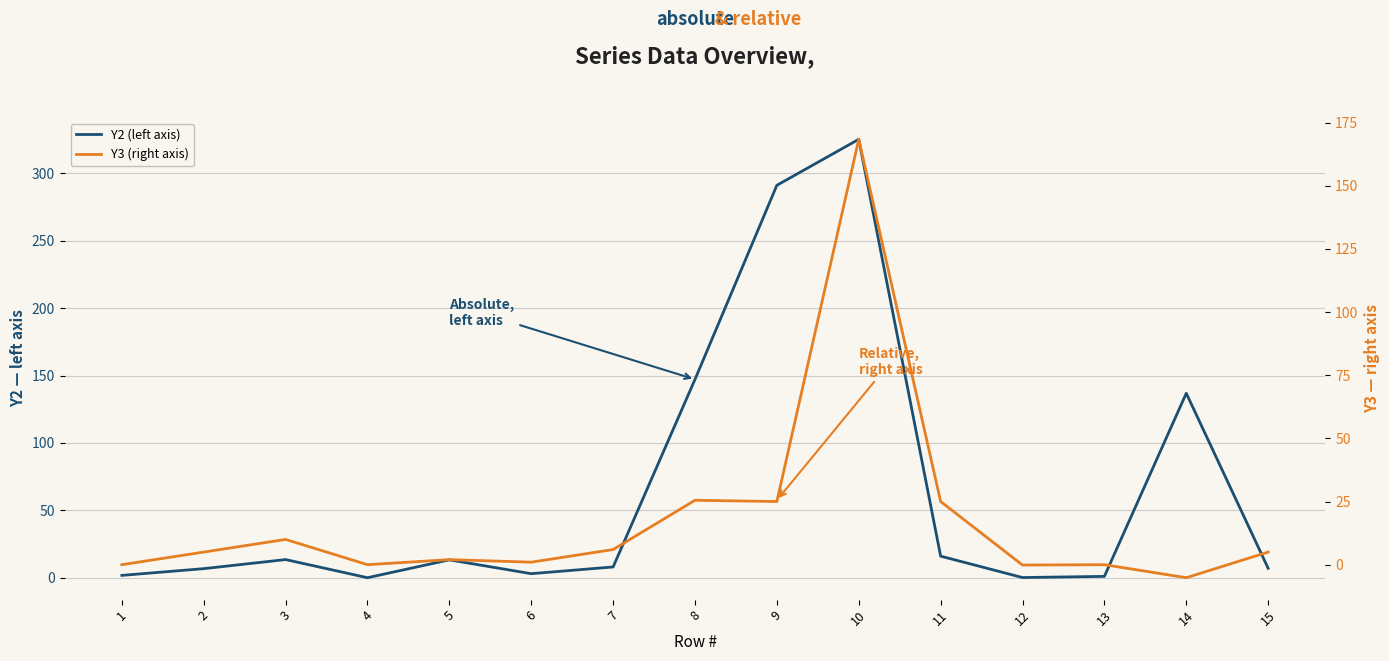

Between 13 and 1, which is larger?

1